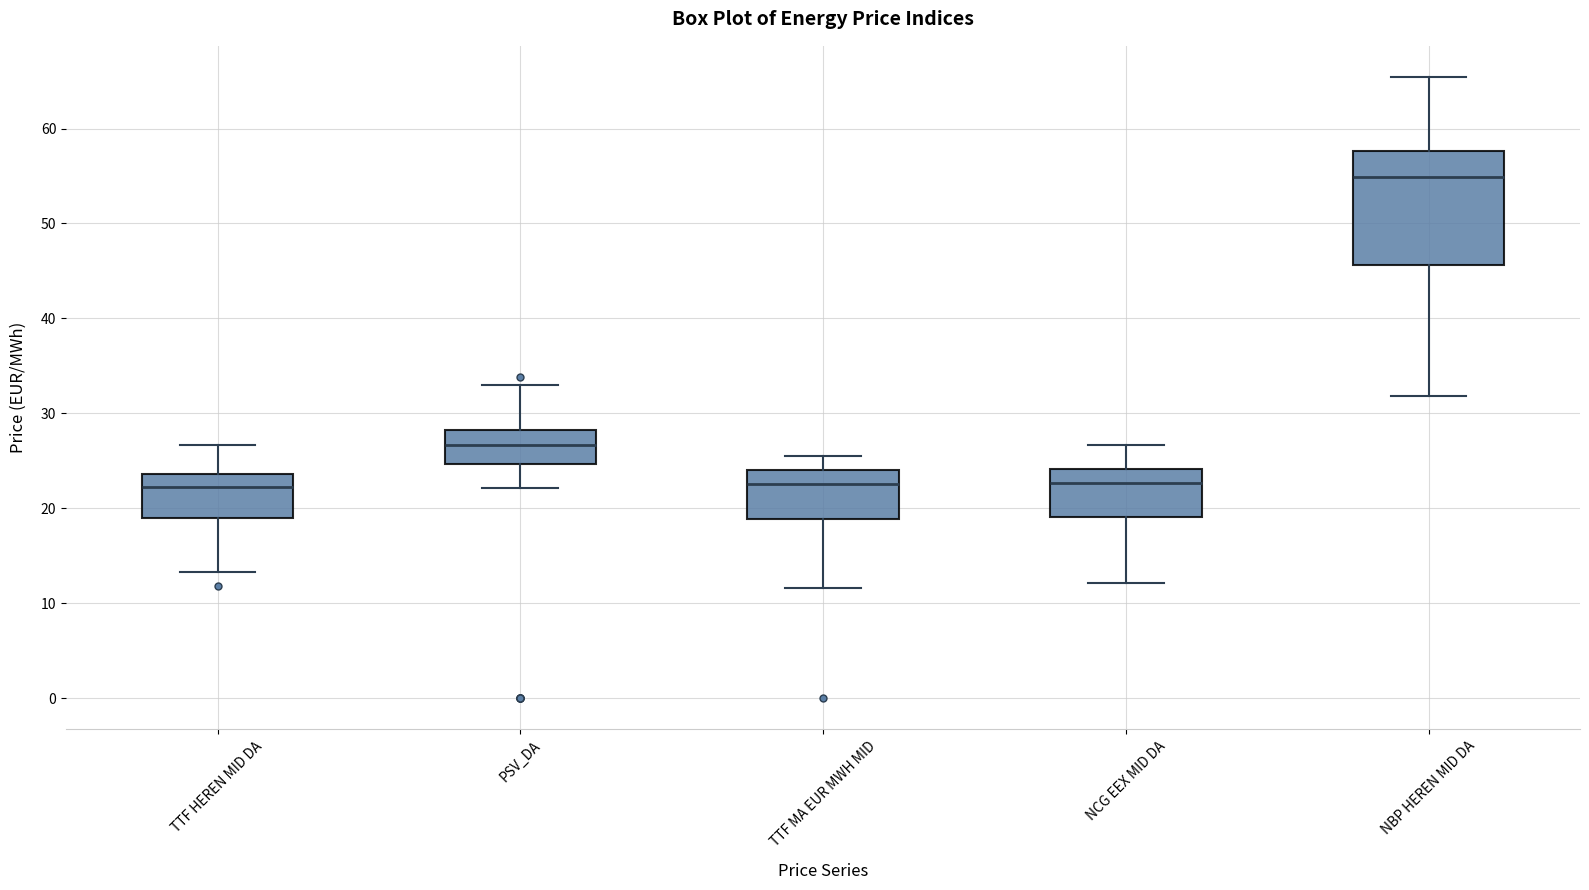

Reading left to right, transcribe this box plot: for each box, give where its median line is, the range the box spans, and where its two whiskers end, as read against the y-axis. The values are not printed on the chart, so give them approximately, as read against the axis.

TTF HEREN MID DA: median 22, box 19 to 24, whiskers 13 to 27
PSV_DA: median 27, box 25 to 28, whiskers 22 to 33
TTF MA EUR MWH MID: median 23, box 19 to 24, whiskers 12 to 26
NCG EEX MID DA: median 23, box 19 to 24, whiskers 12 to 27
NBP HEREN MID DA: median 55, box 46 to 58, whiskers 32 to 65